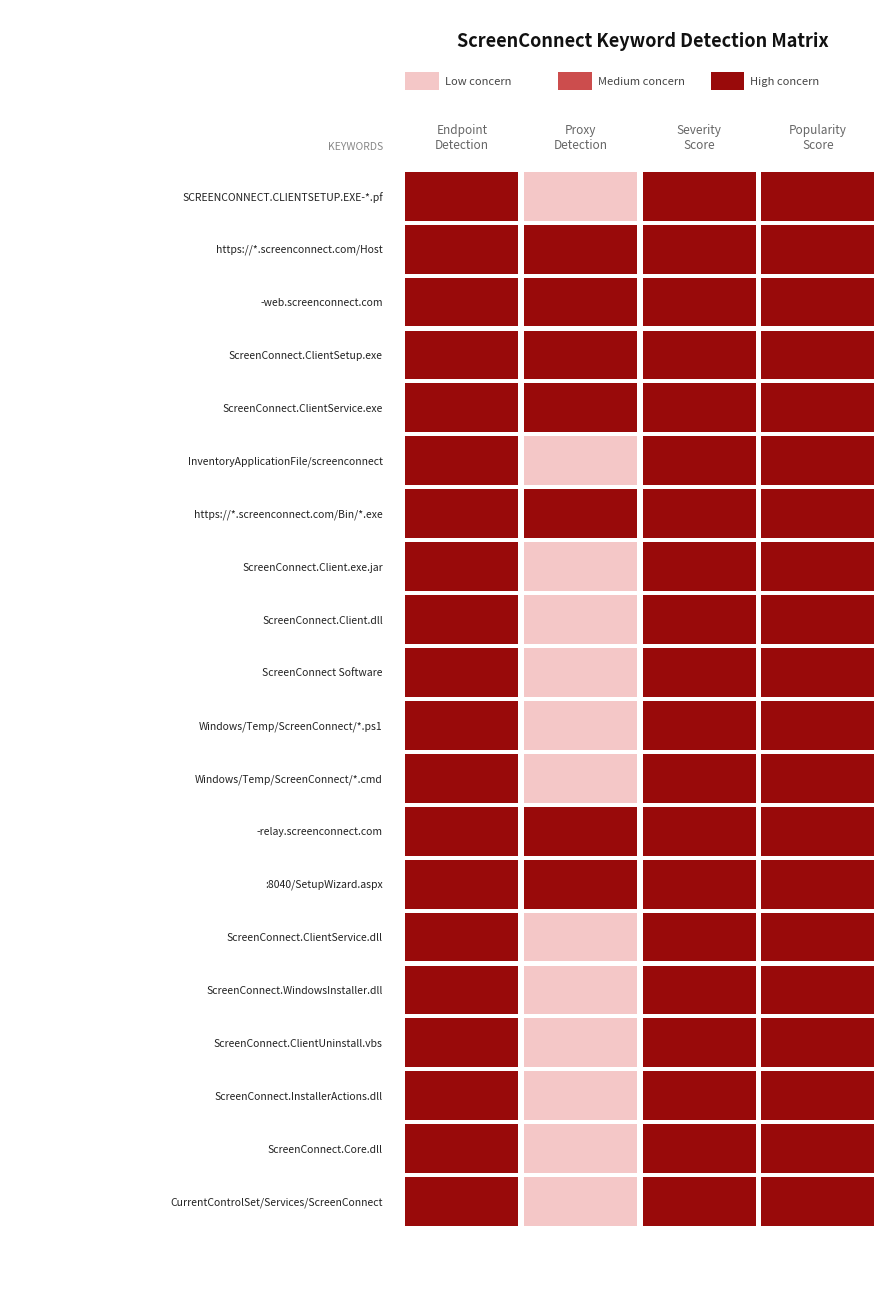

What is the total value across all series at 3?

7